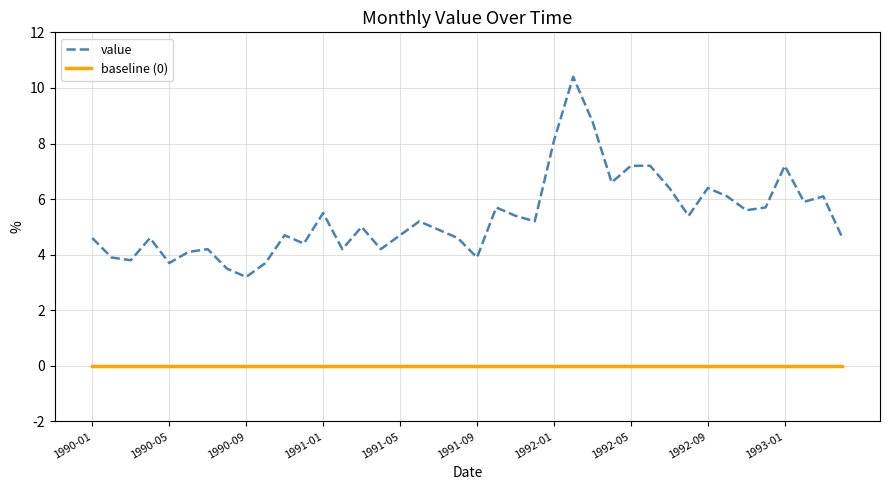

What is the maximum value shown in the chart?

10.4